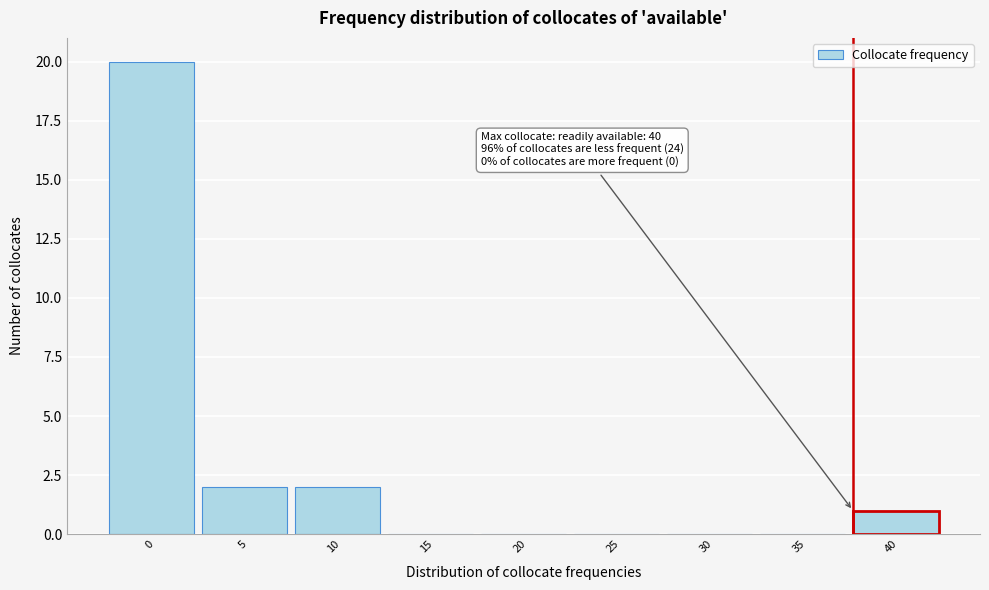

Reading right to left, extract all data points from this chart.

40=1	35=0	30=0	25=0	20=0	15=0	10=2	5=2	0=20